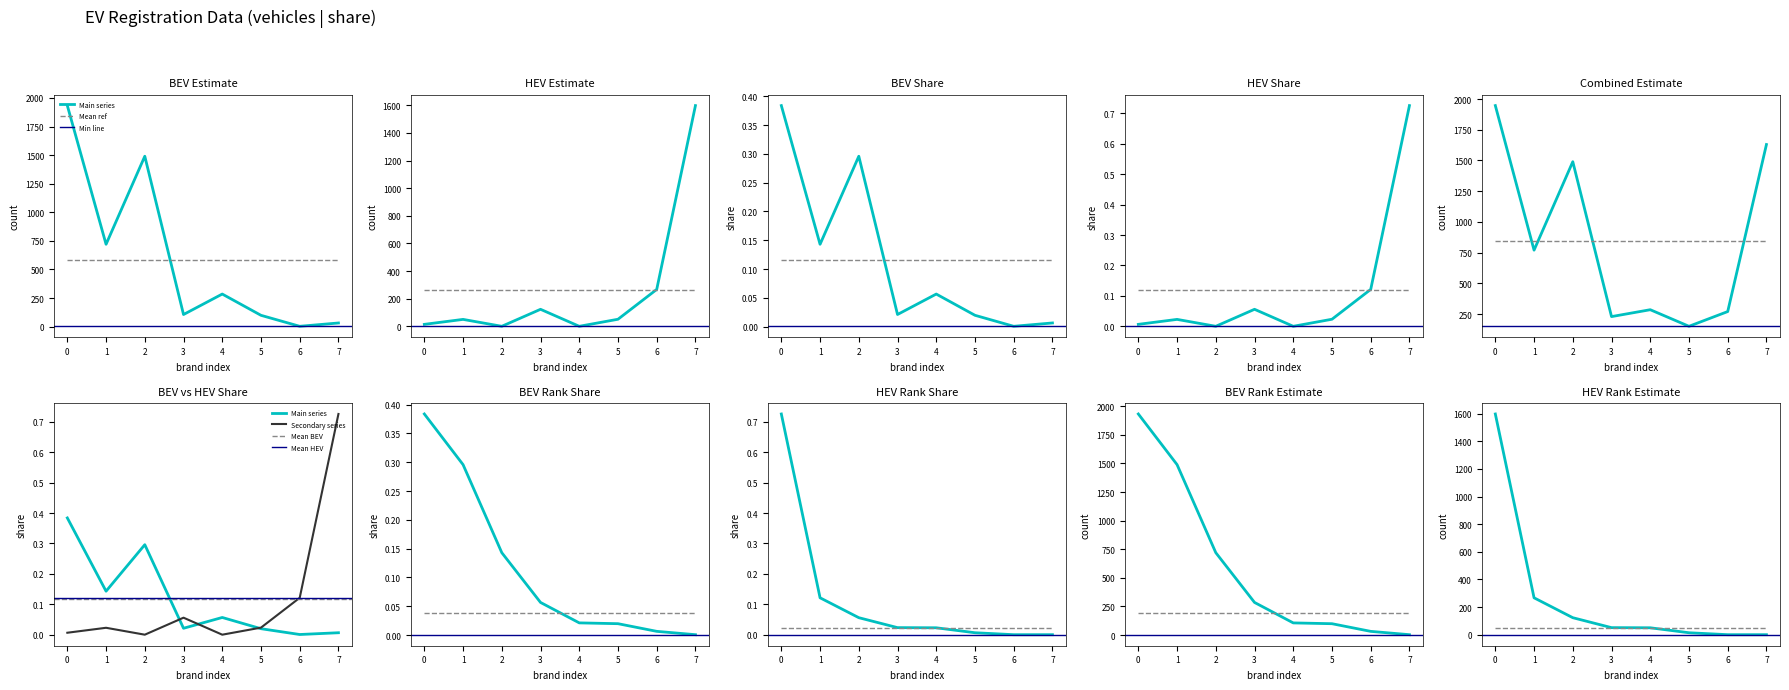

Which series has the largest range (max minus min)?

BEV_estimate